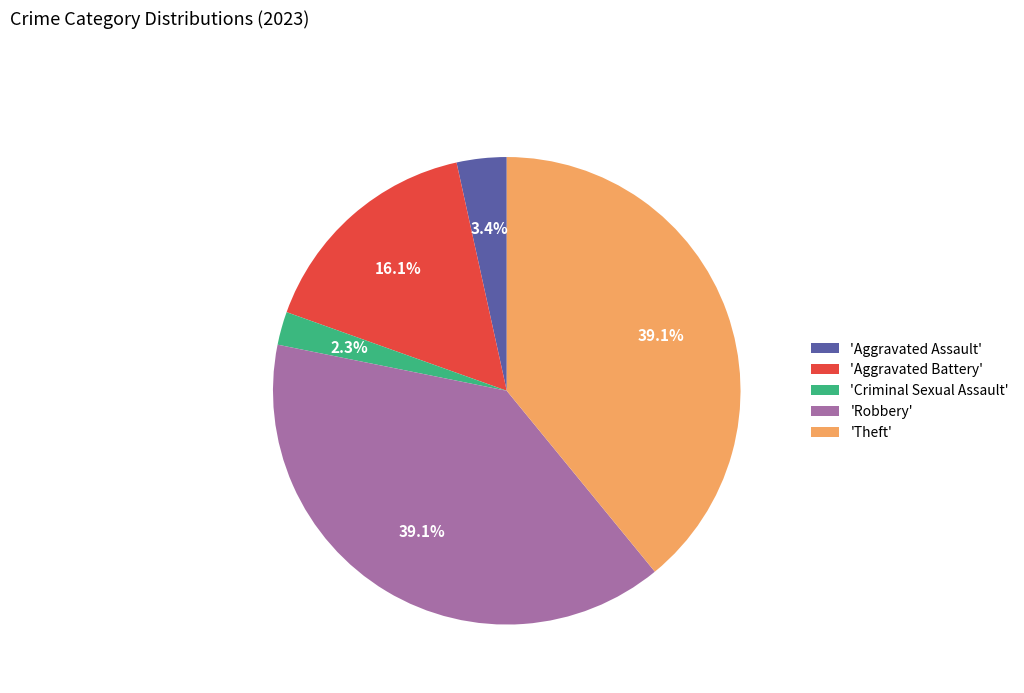

What percentage is NOT represented by 'Aggravated Battery'?

83.9%